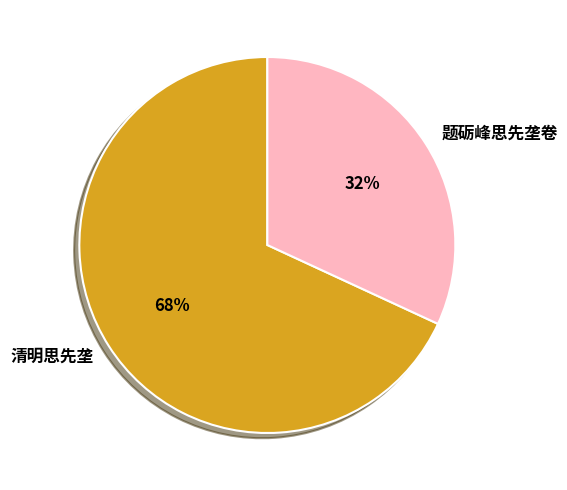

Is there a majority slice in this chart?

Yes